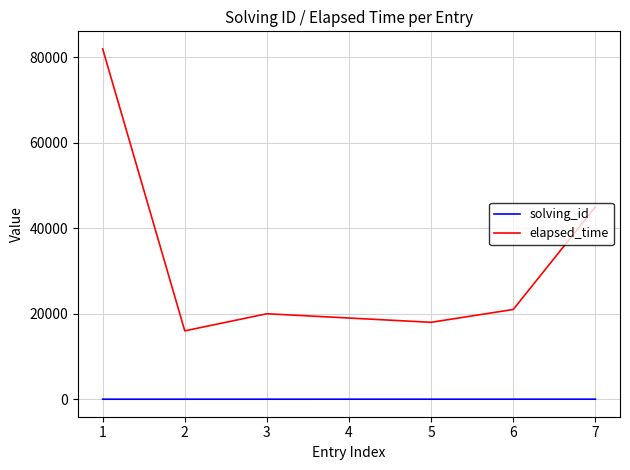

Rank the series at 3 from lowest to highest value.

solving_id, elapsed_time